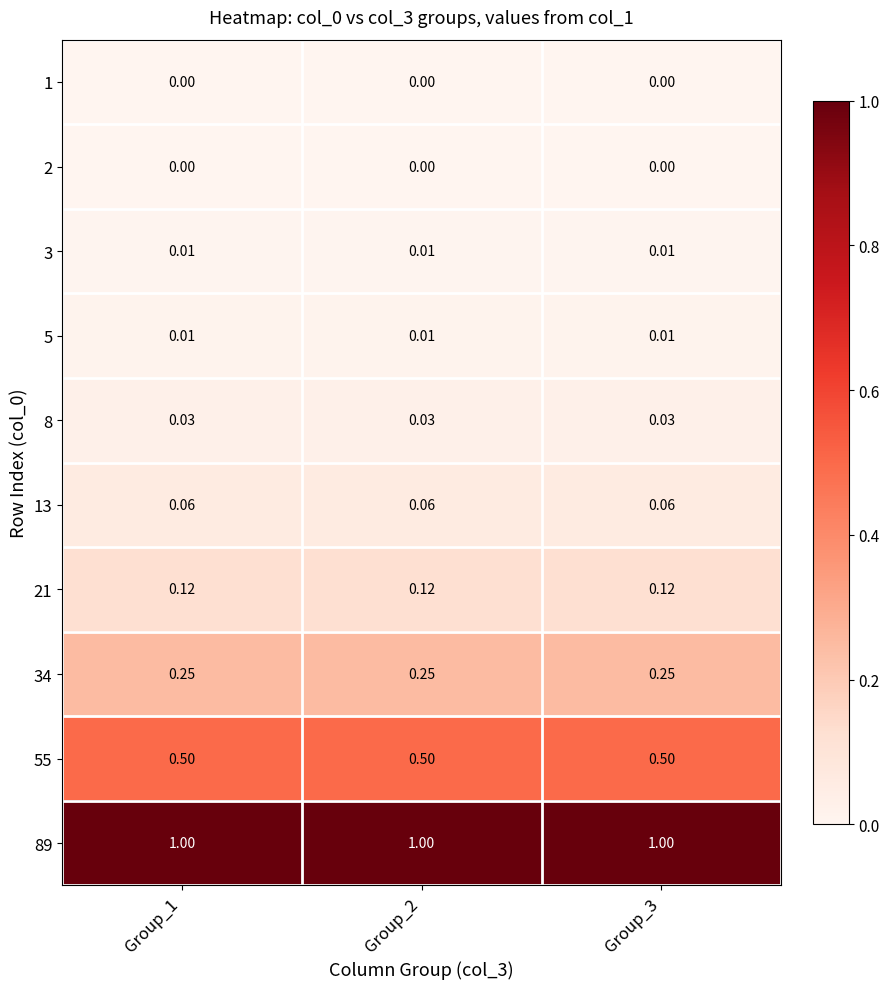

Is the value of 8 at Group_3 greater than the value of 55 at Group_1?

No